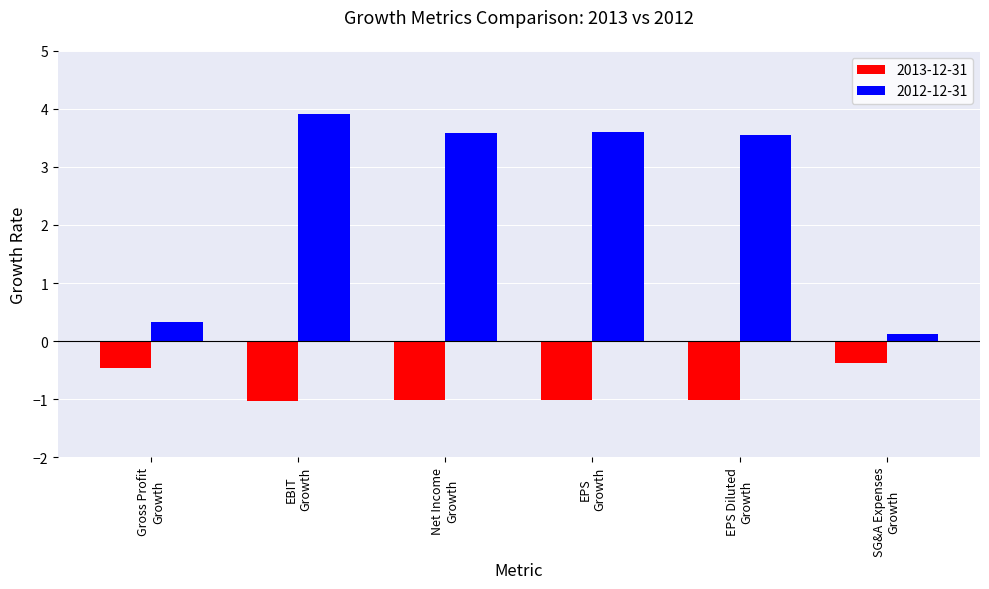

Reading right to left, extract all data points from this chart.

2013-12-31: -0.4	-1.0	-1.0	-1.0	-1.0	-0.5
2012-12-31: 0.1	3.6	3.6	3.6	3.9	0.3